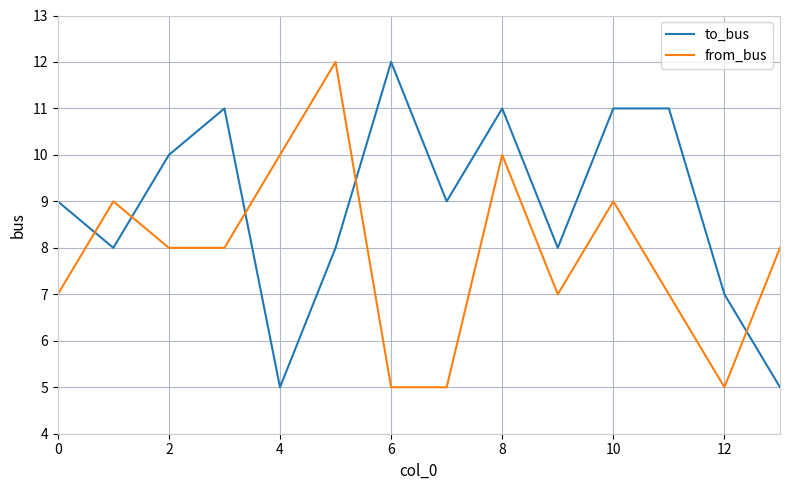

What are all the series names shown in the legend?

to_bus, from_bus